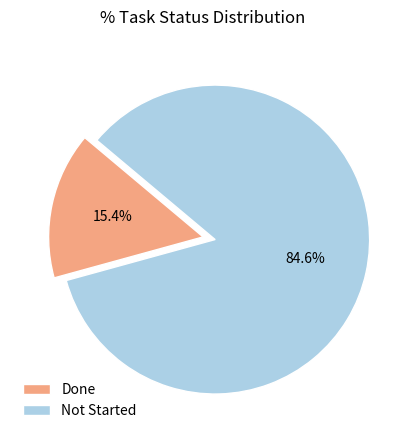

What is the smallest slice in the pie chart?

Done